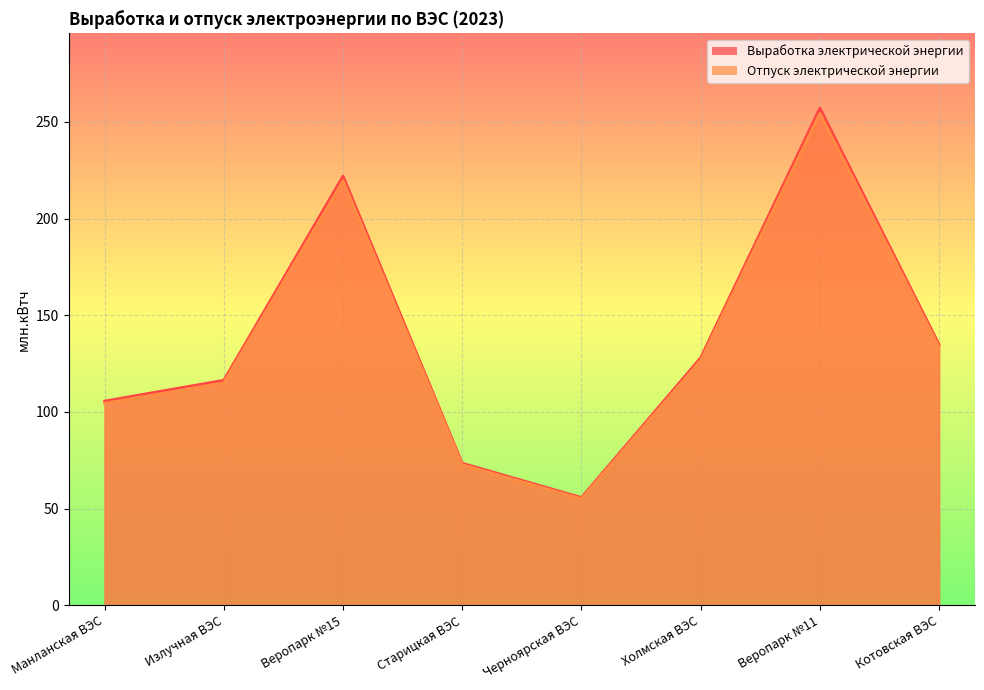

True or false: Выработка электрической энергии and Отпуск электрической энергии cross at least once.

False